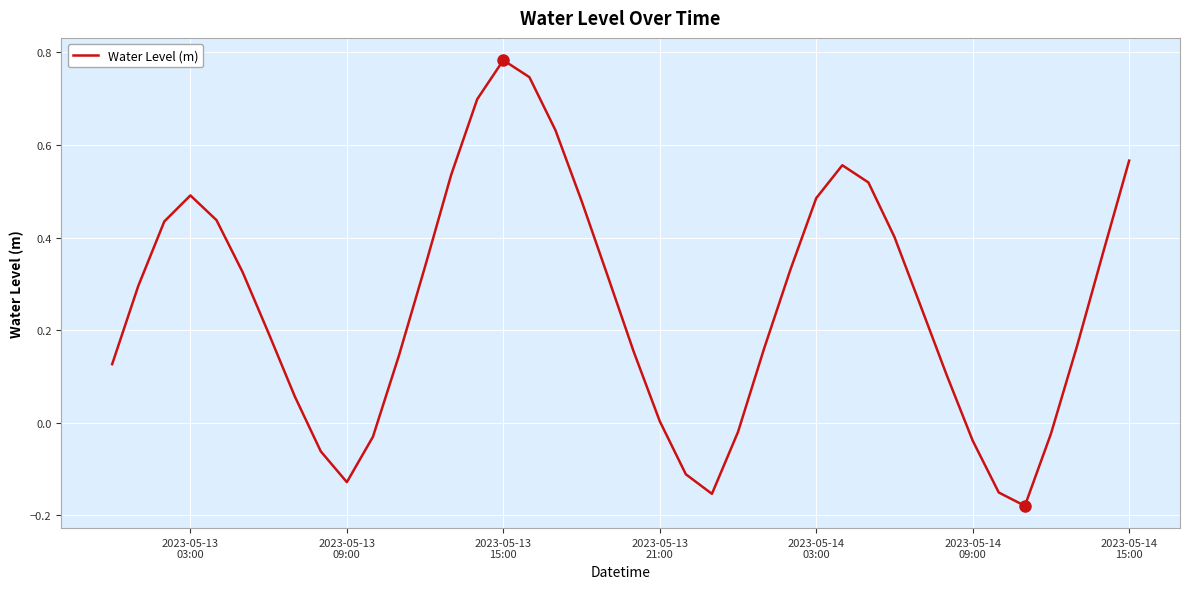

What is the difference between the maximum and minimum values?

1.0